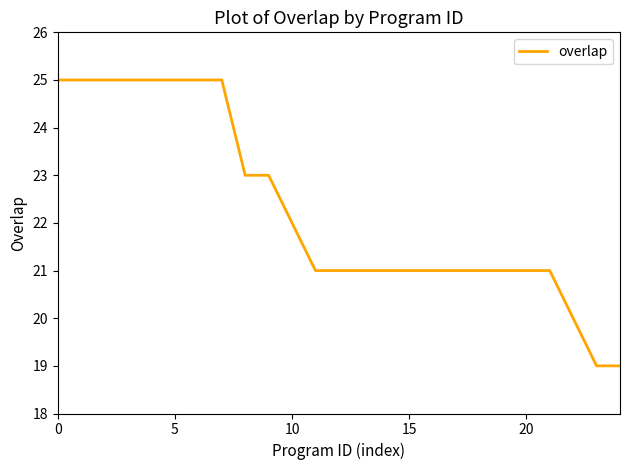

What is the greatest value displayed?

25